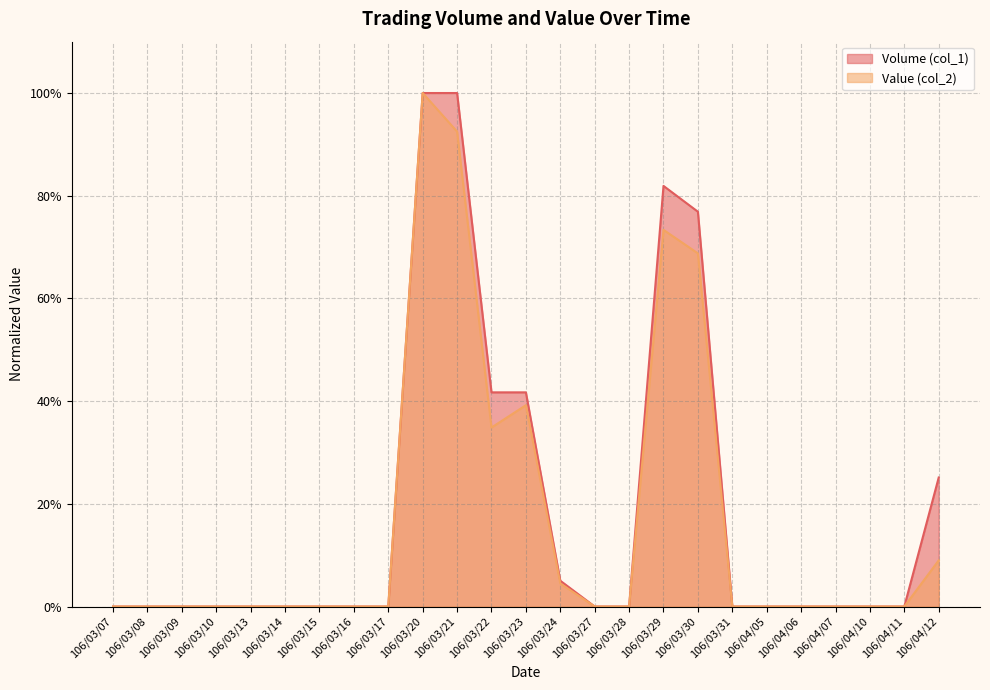

At which category is the sum across all series the highest?

106/03/20